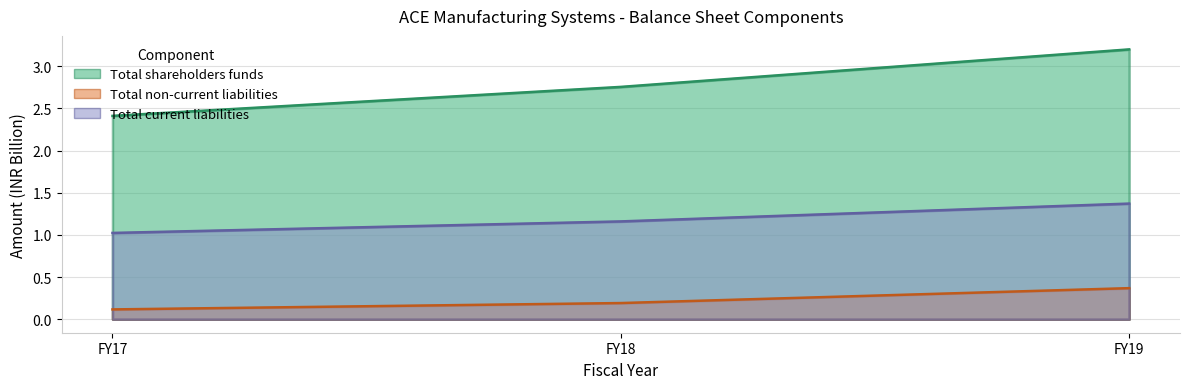

Which series has the largest total across all categories?

Total shareholders funds